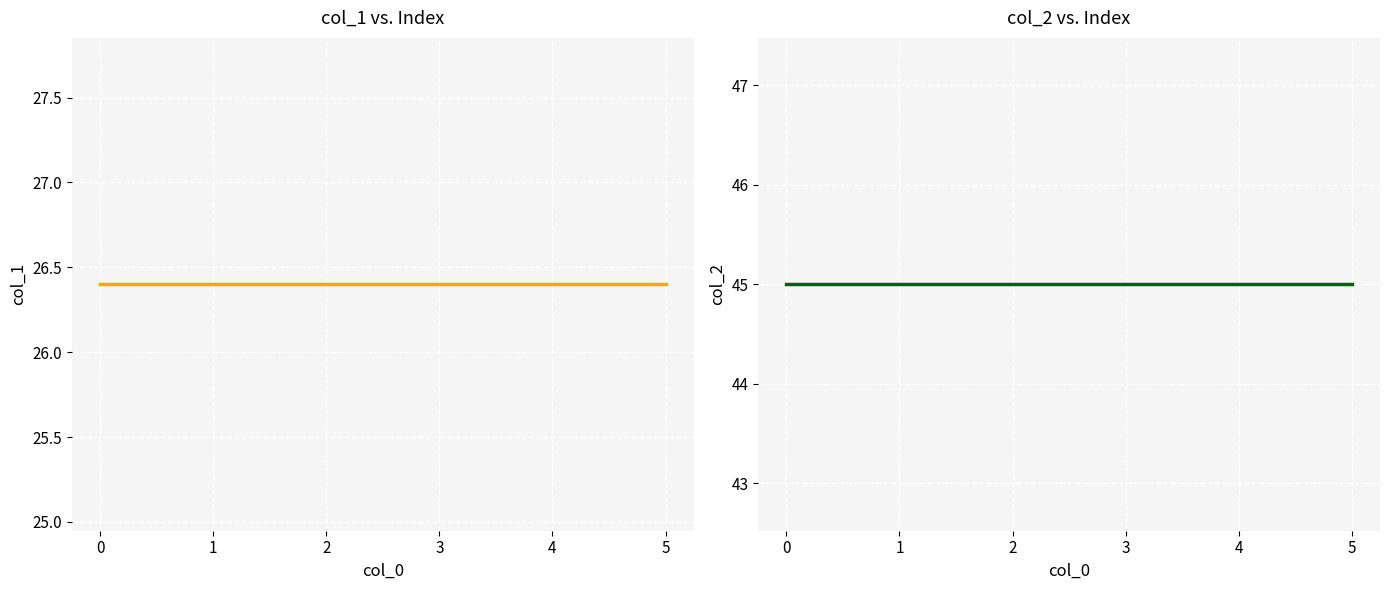

Is this an area chart (filled region under the line)?

No